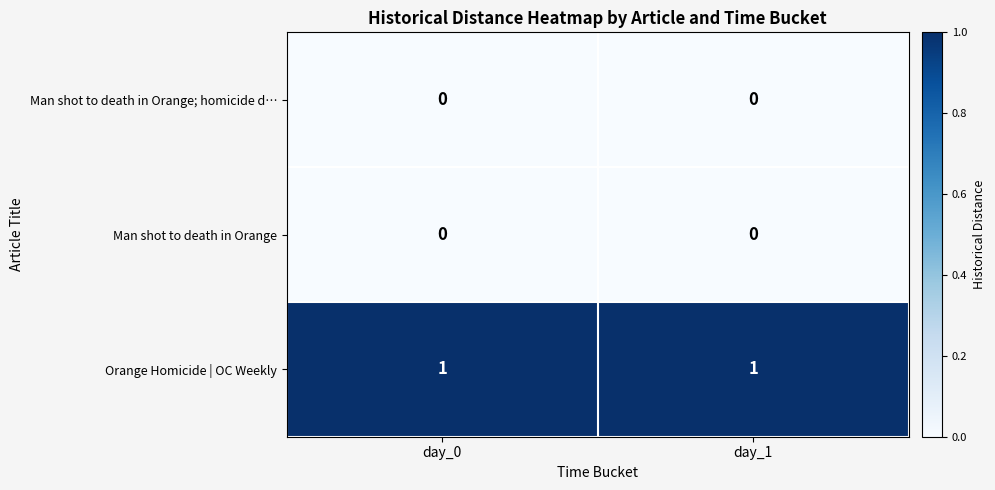

Which series has the largest total across all categories?

Orange Homicide | OC Weekly